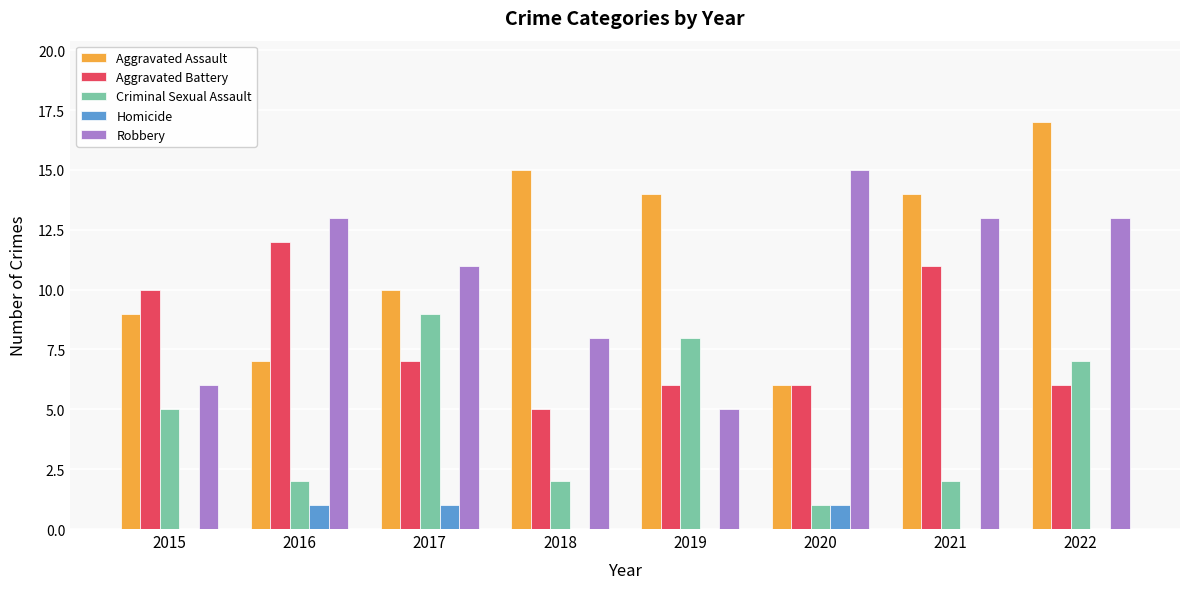

Reading left to right, what are all the values shown in this chart?

Aggravated Assault: 9	7	10	15	14	6	14	17
Aggravated Battery: 10	12	7	5	6	6	11	6
Criminal Sexual Assault: 5	2	9	2	8	1	2	7
Homicide: 0	1	1	0	0	1	0	0
Robbery: 6	13	11	8	5	15	13	13